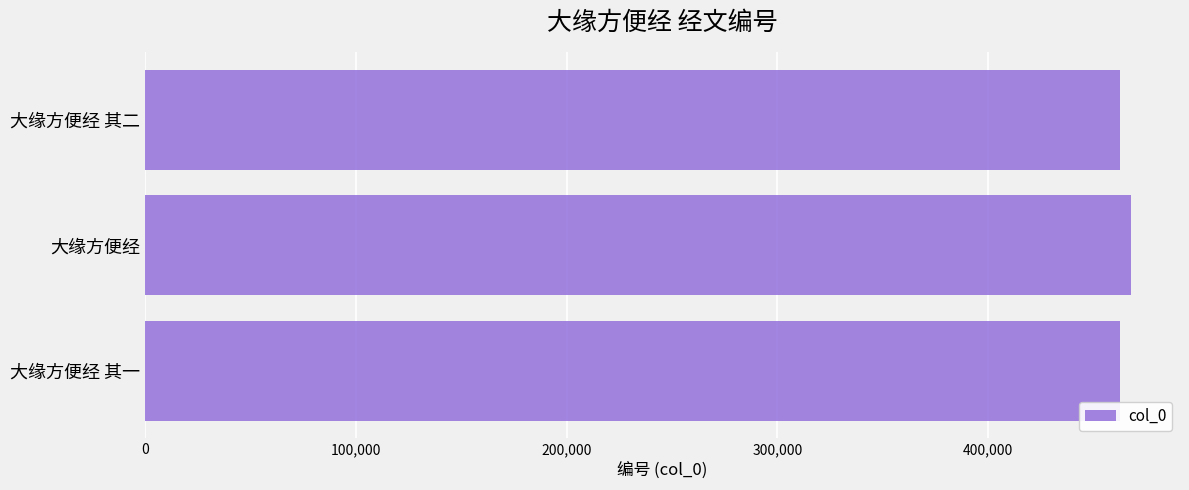

True or false: the data shows 199529 at 大缘方便经 其一.

False